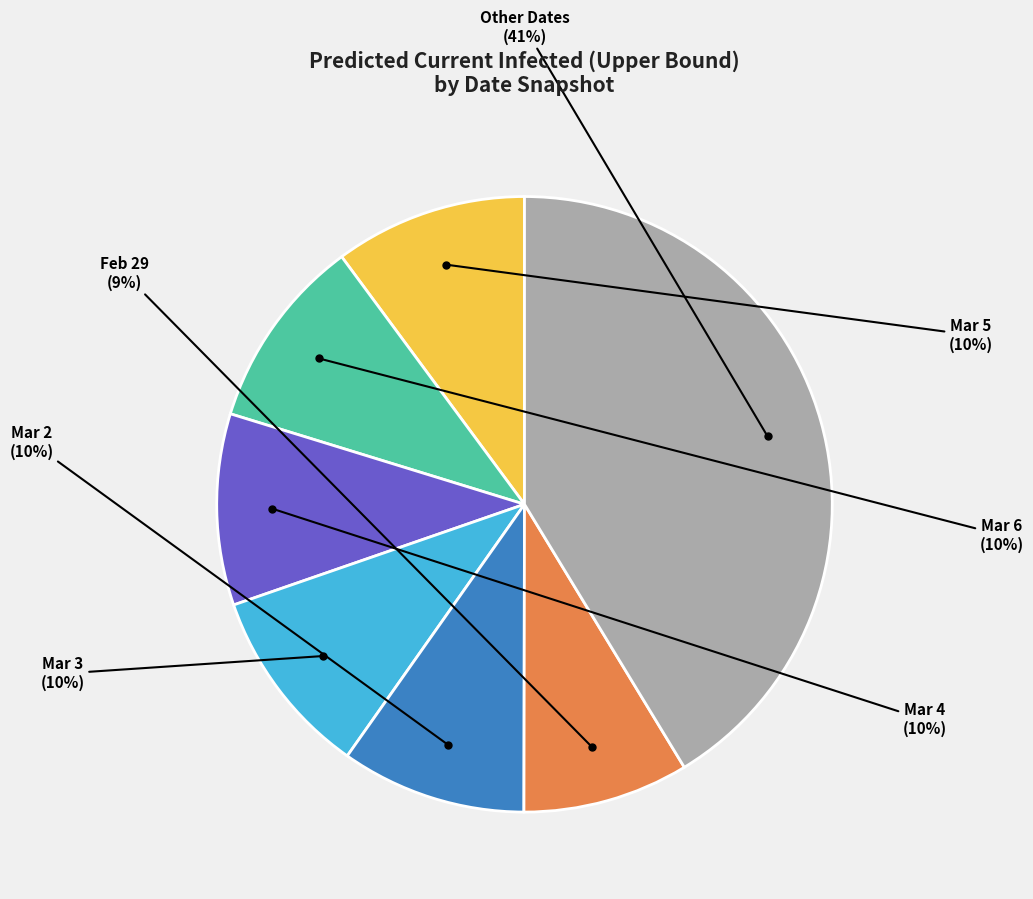

Is there a majority slice in this chart?

No